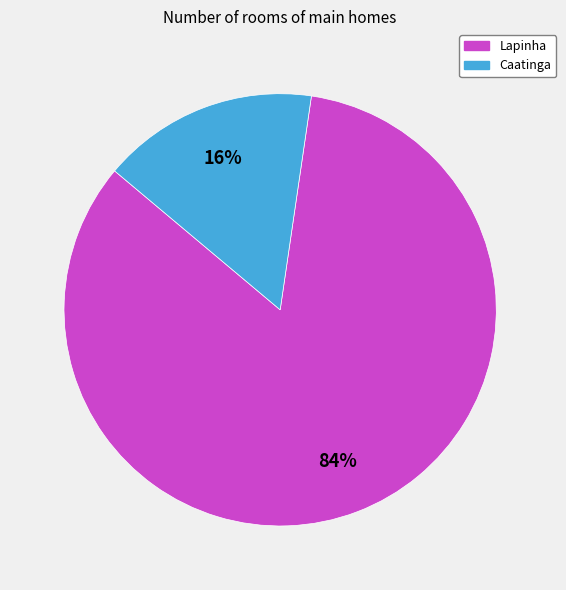

How many segments does this pie chart have?

2